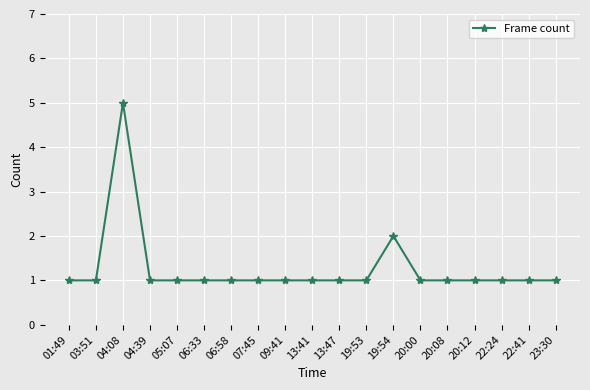

Which label corresponds to the largest value in the chart?

04:08